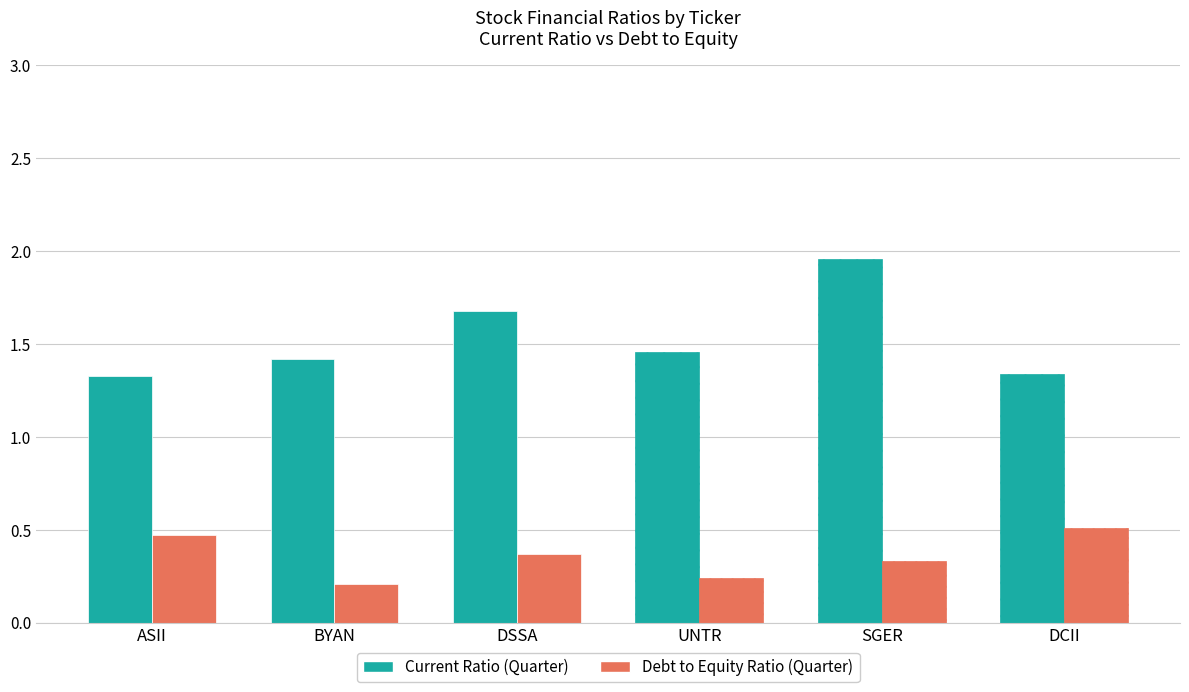

Which series has the largest total across all categories?

Current Ratio (Quarter)